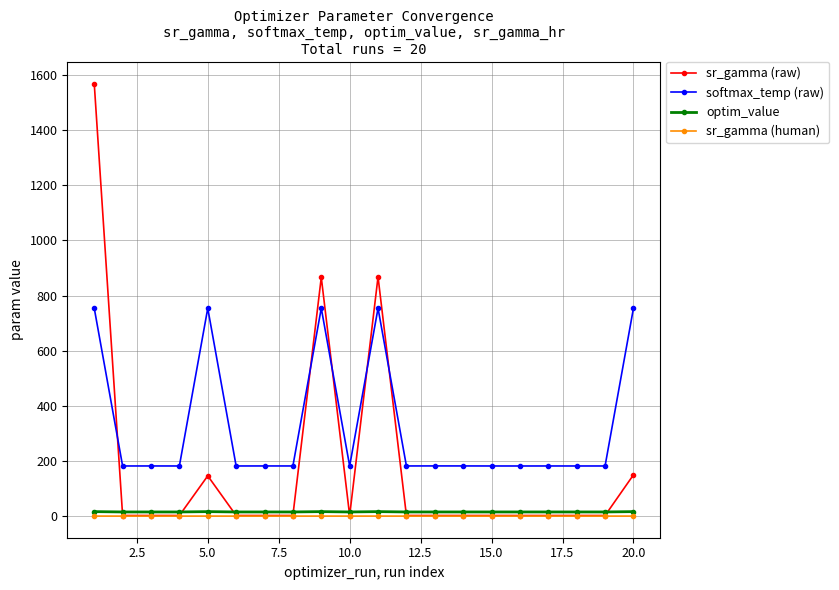

Which series has the largest total across all categories?

softmax_temp (raw)